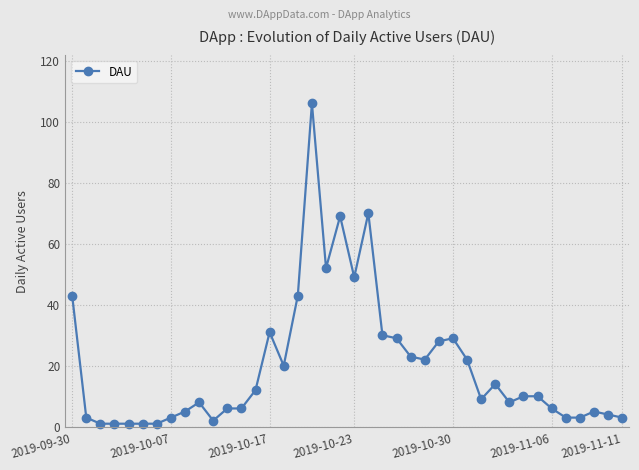

True or false: there are more than 0 points higher than both neighbors.

True